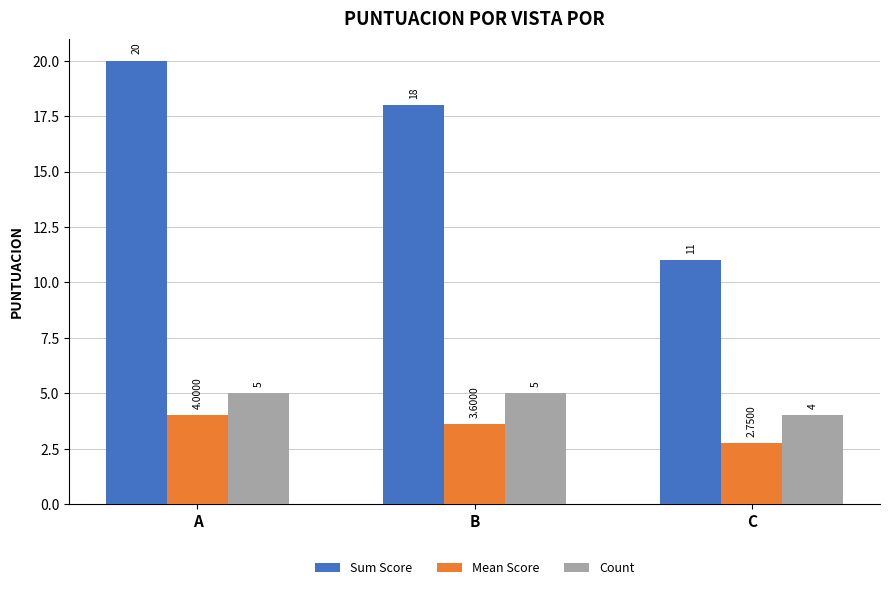

Which series has the largest range (max minus min)?

Sum Score